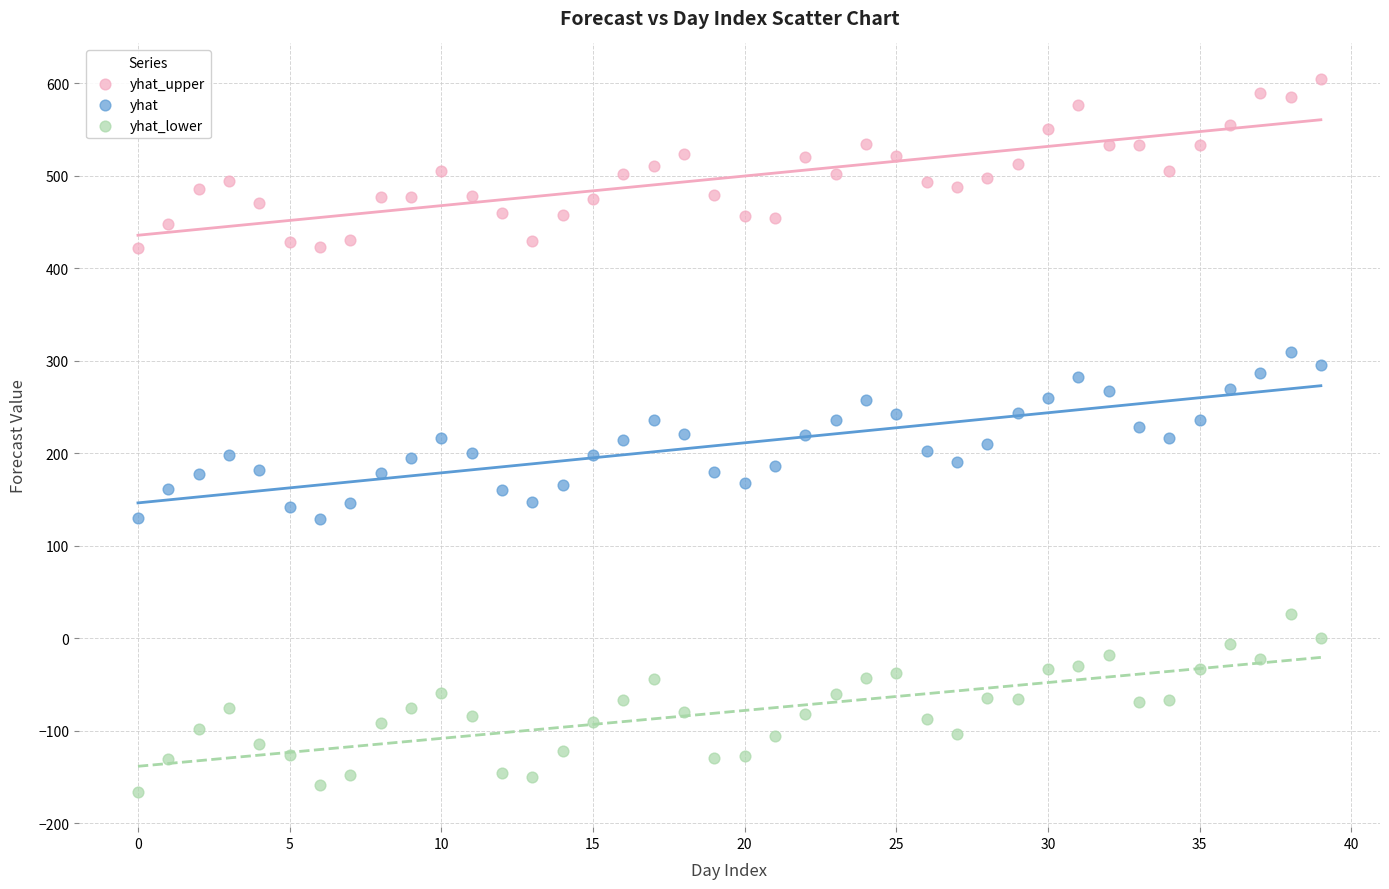

Which series contains the highest Y value?

yhat_upper